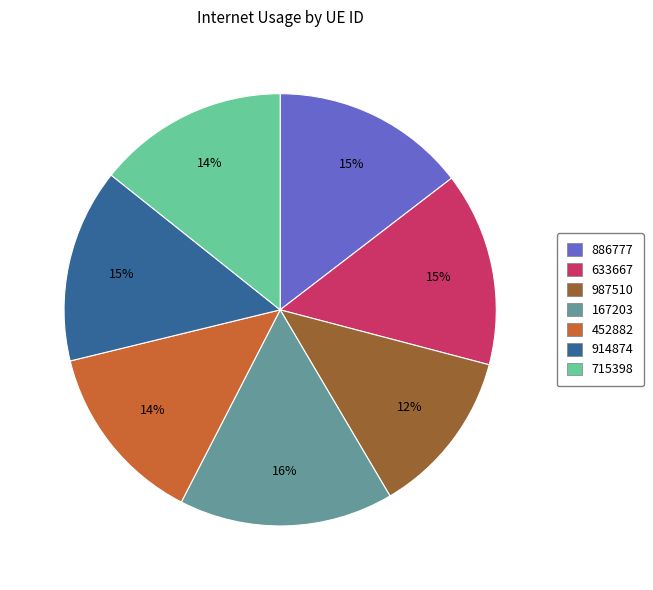

Is it true that 167203 is 25% of the pie?

False